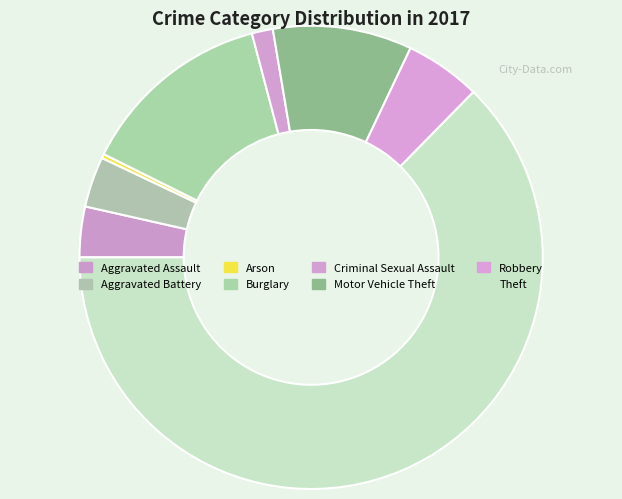

Which has a higher value, Motor Vehicle Theft or Robbery?

Motor Vehicle Theft